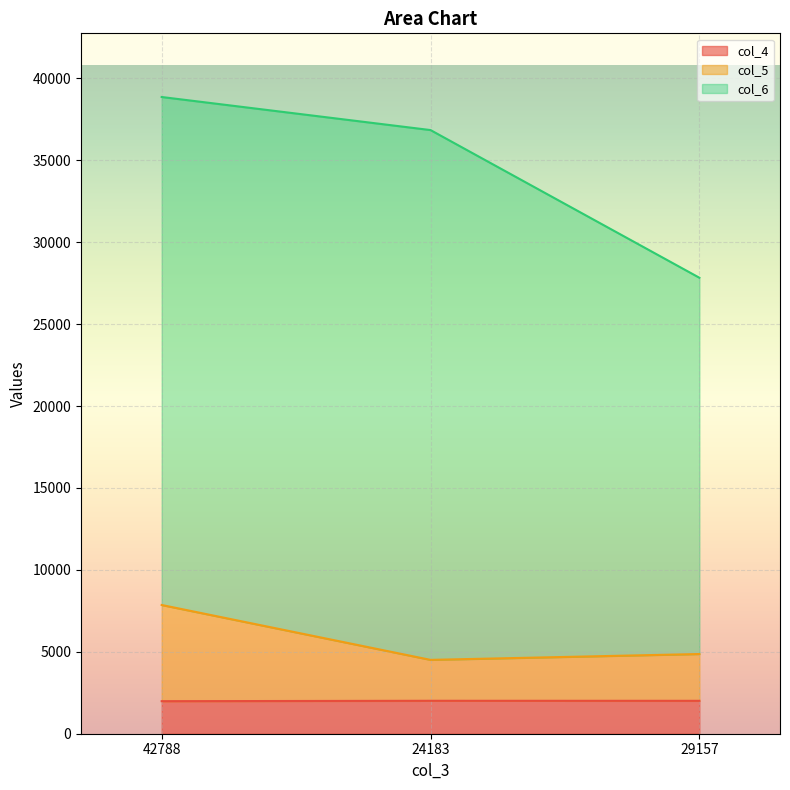

What is the sum of all col_4 values?

6004